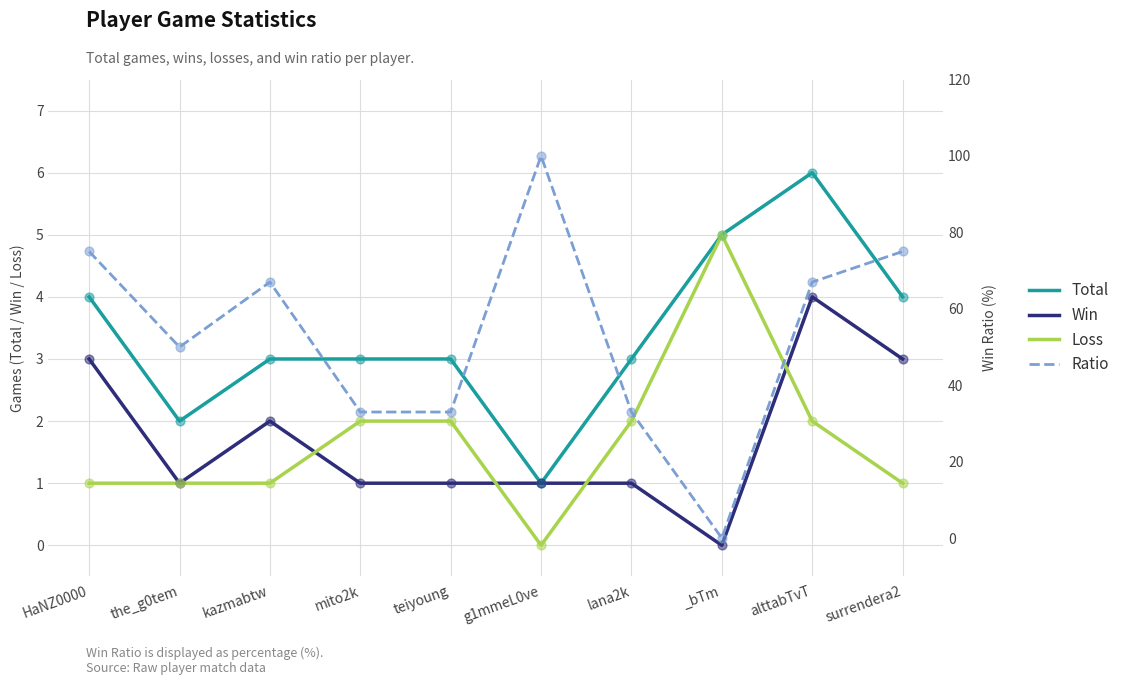

What is the total value across all series at _bTm?

10